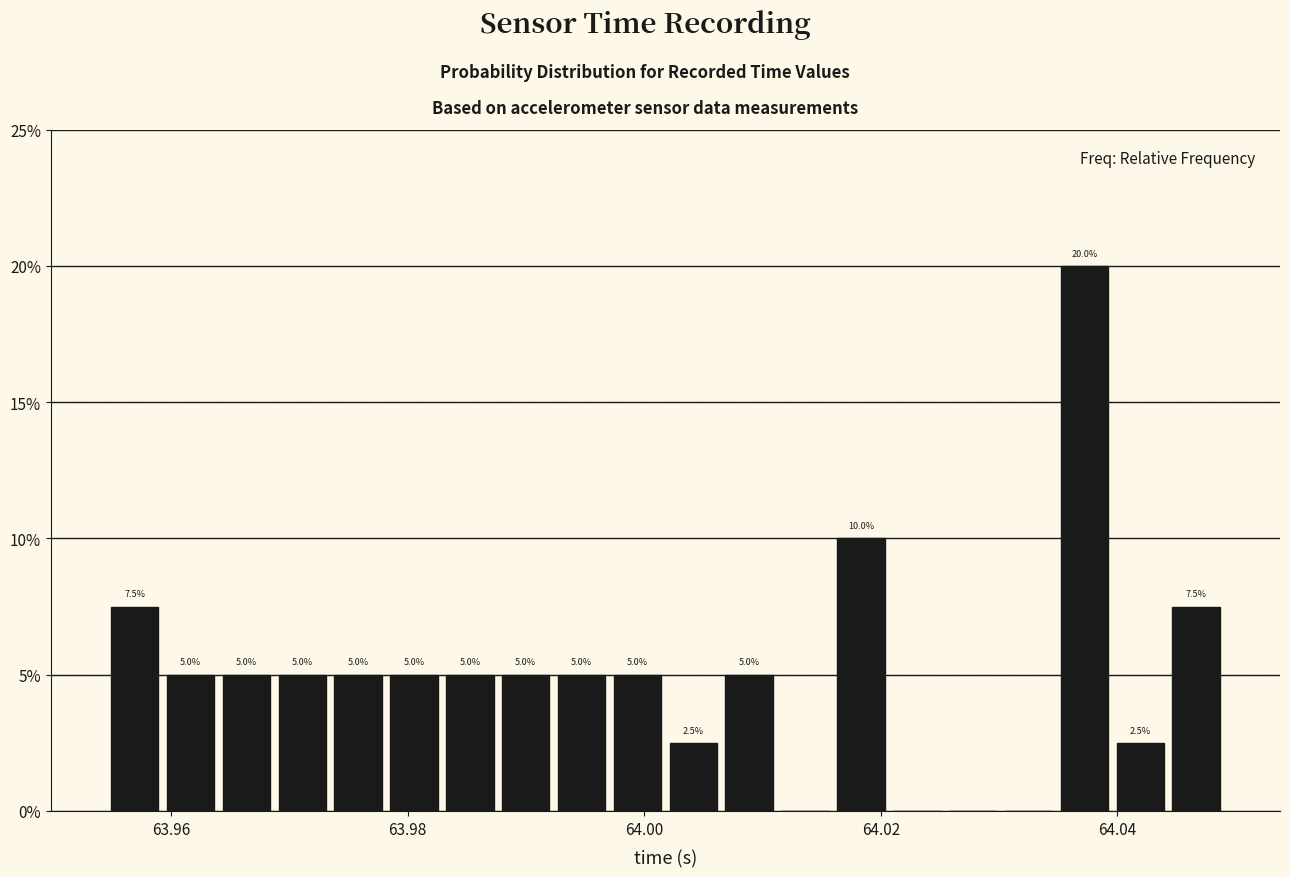

Around what value on the x-axis is the tallest bar? Give the approximate position of its centre, as read against the axis.

64.038